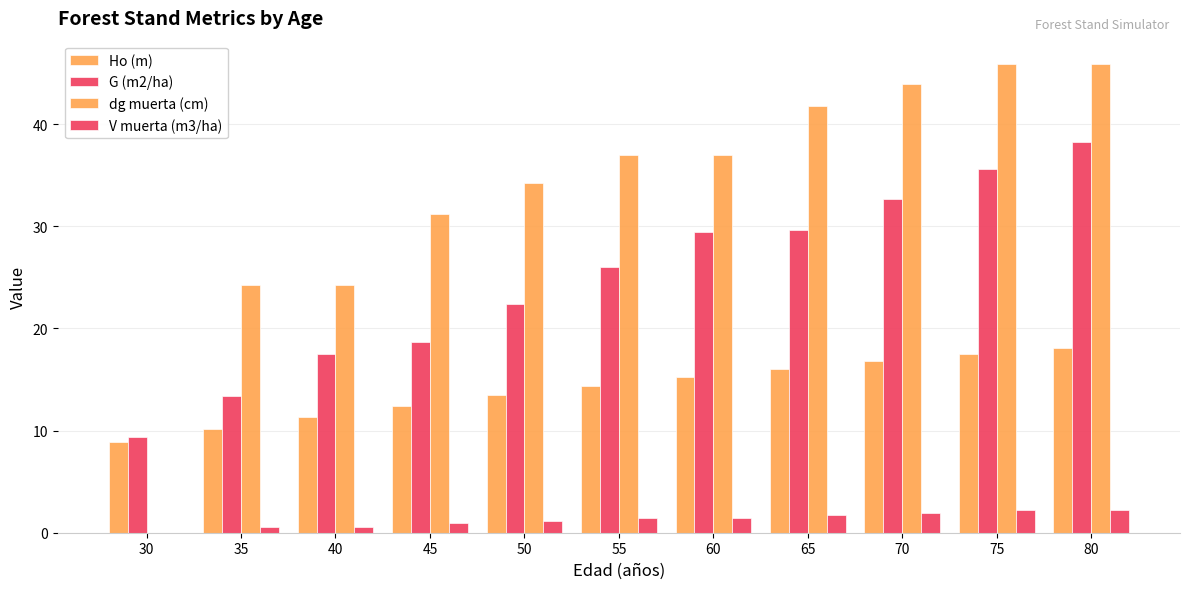

The value of Ho (m) at 65 is 9.5. True or false?

False